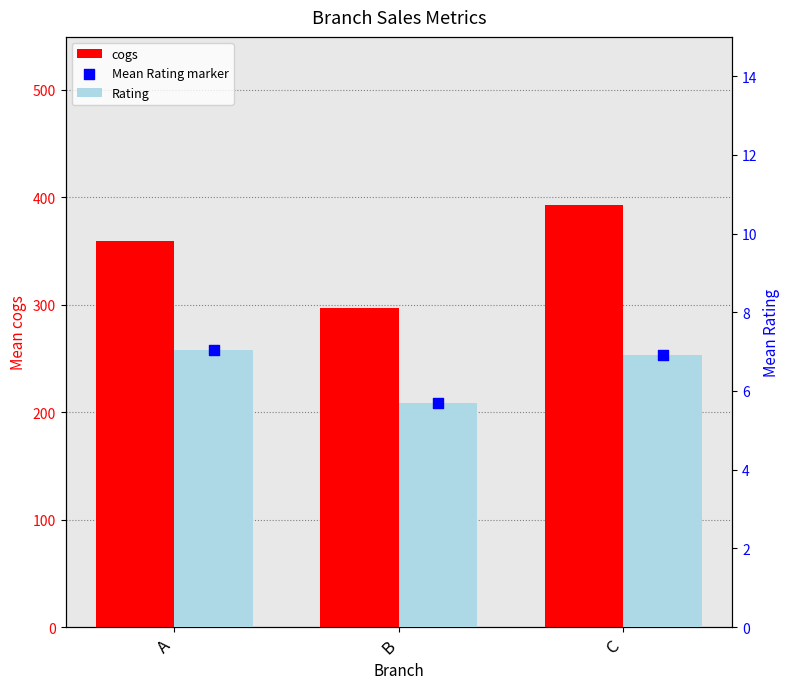

Is the value of cogs at C greater than the value of Mean Rating marker at A?

Yes